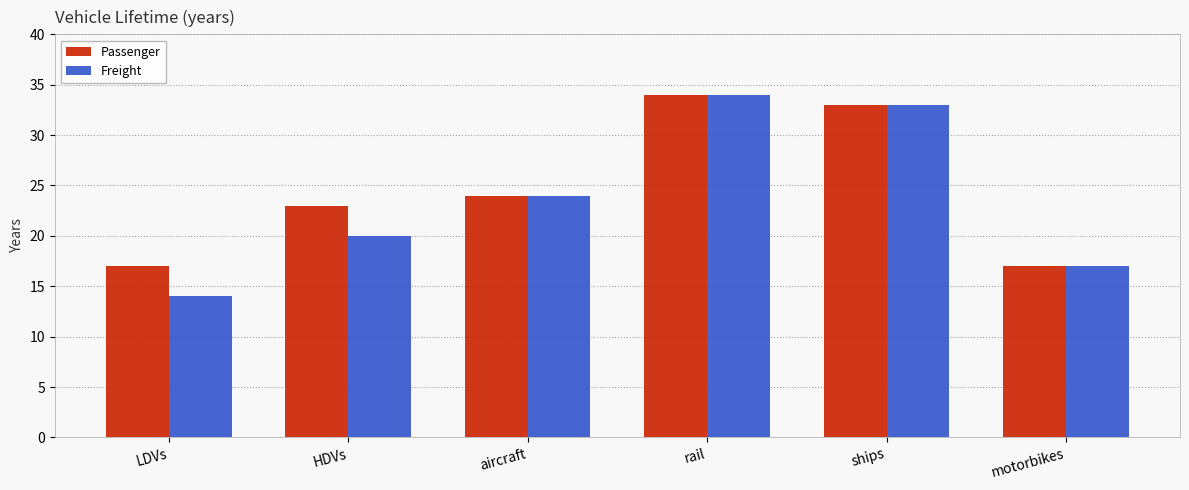

True or false: Freight has a value of 20 at HDVs.

True